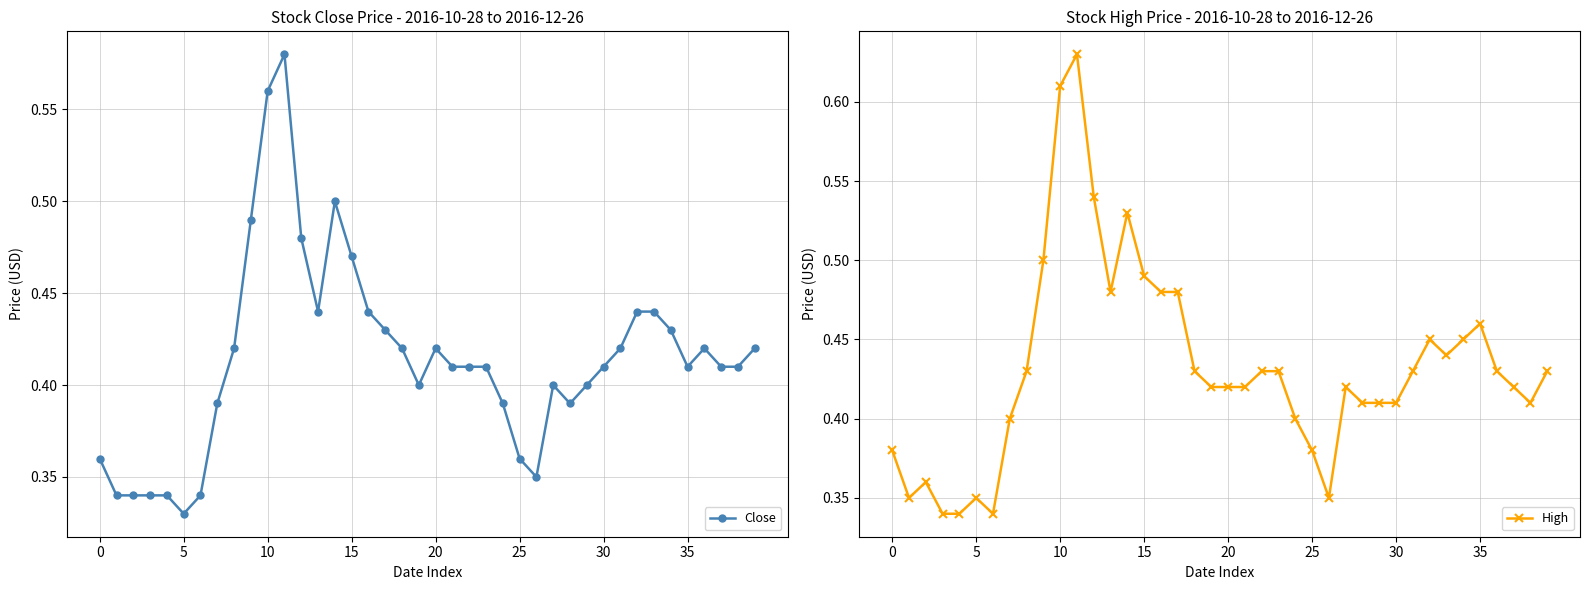

True or false: Close has more than 2 points higher than both neighbors.

True